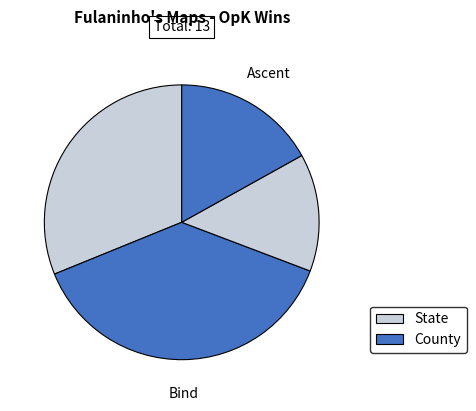

Does any single category account for the majority?

Yes